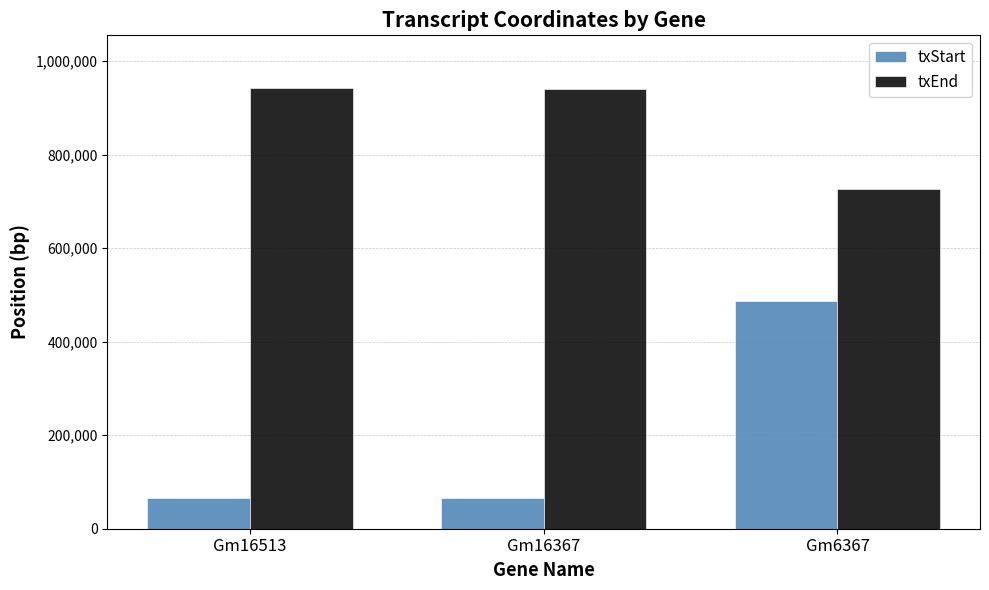

What is the greatest value displayed?

941747